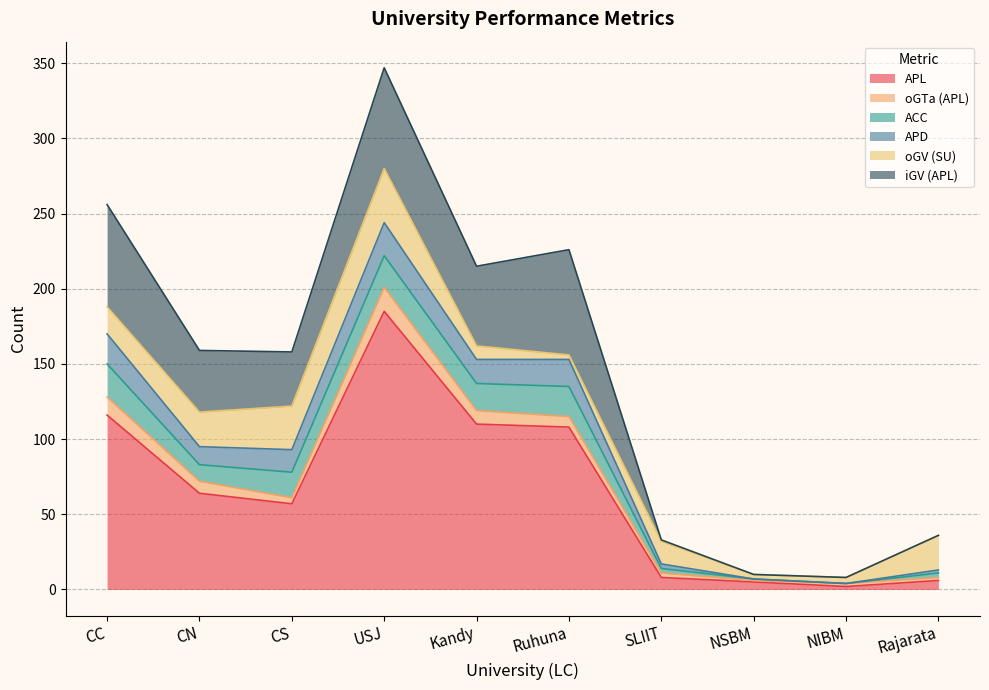

The APD series shows 22 at USJ. True or false?

True